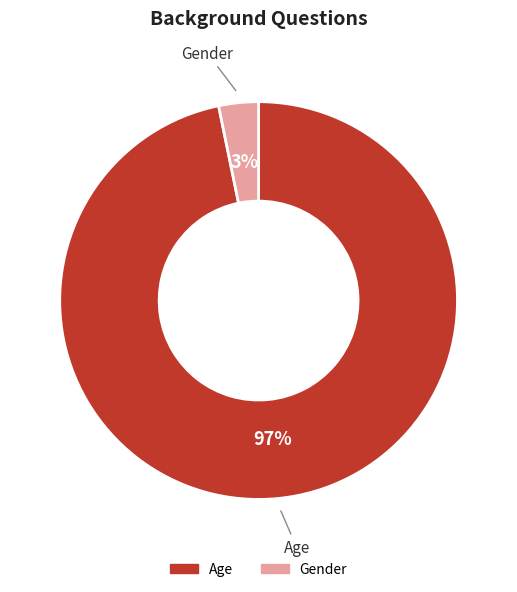

Does Age represent more than half of the total?

Yes